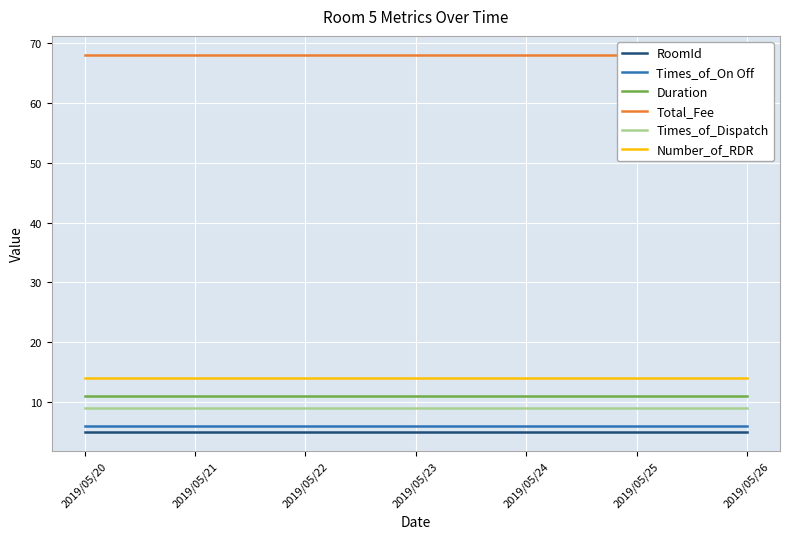

Which series has the largest range (max minus min)?

RoomId